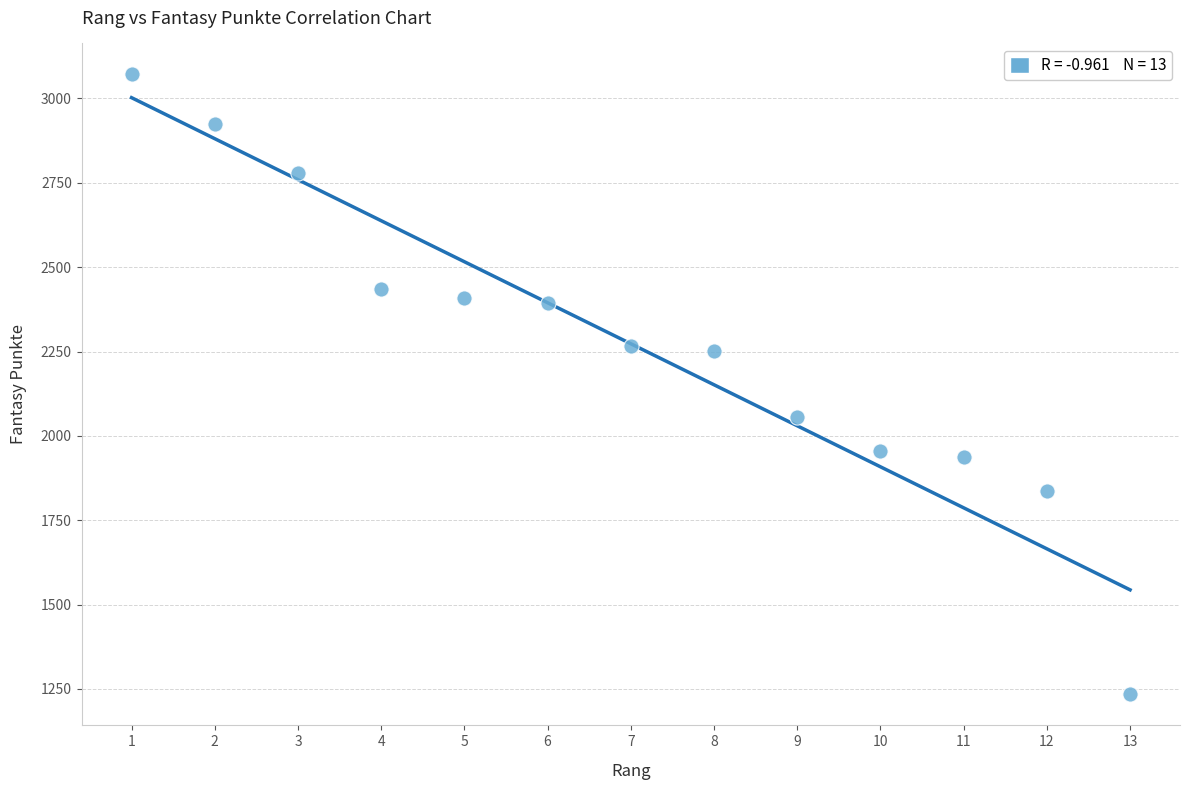

What is the range of X values (max minus min)?

12